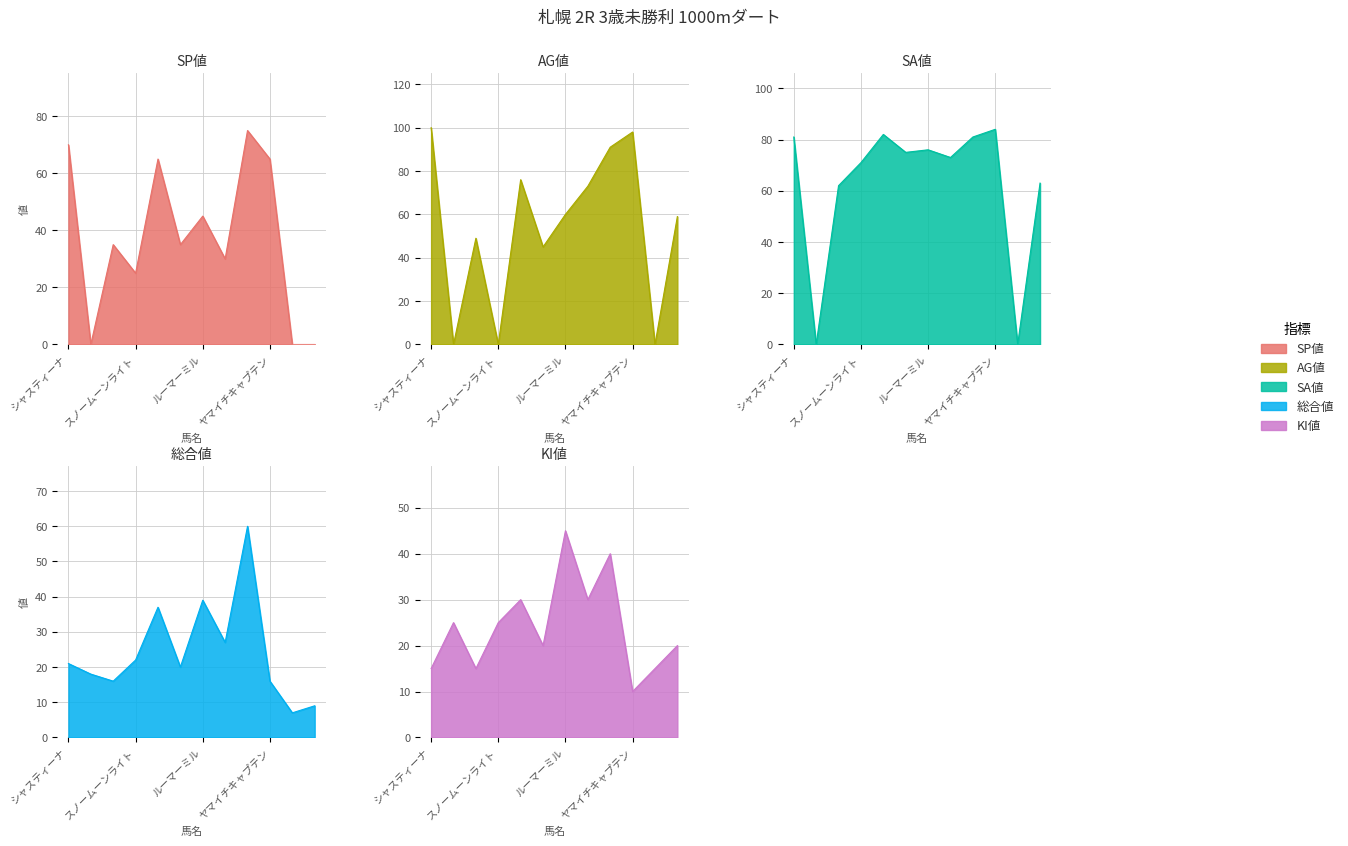

Which category has the lowest value in the SP値 series?

ドナテッラ